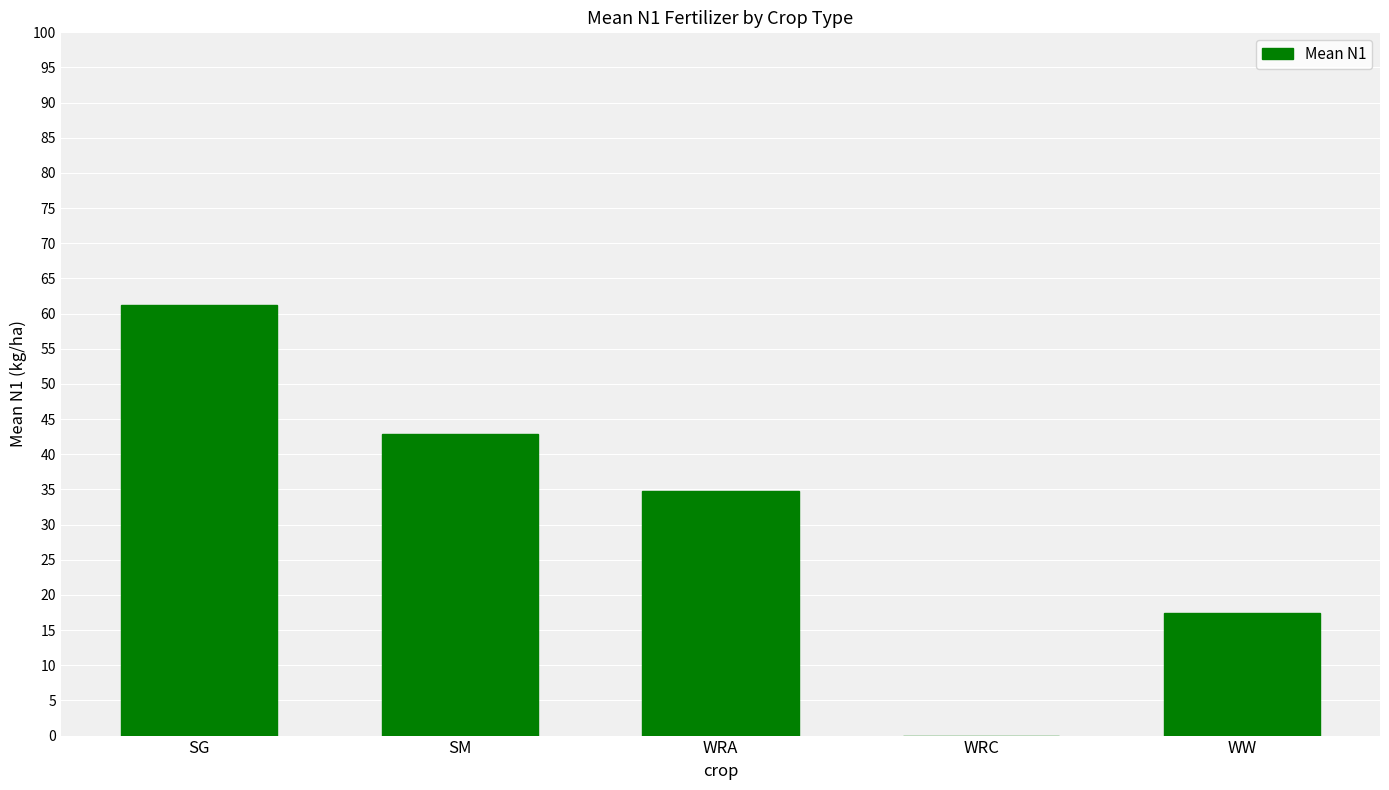

At which category does the chart reach its peak across all series?

SG